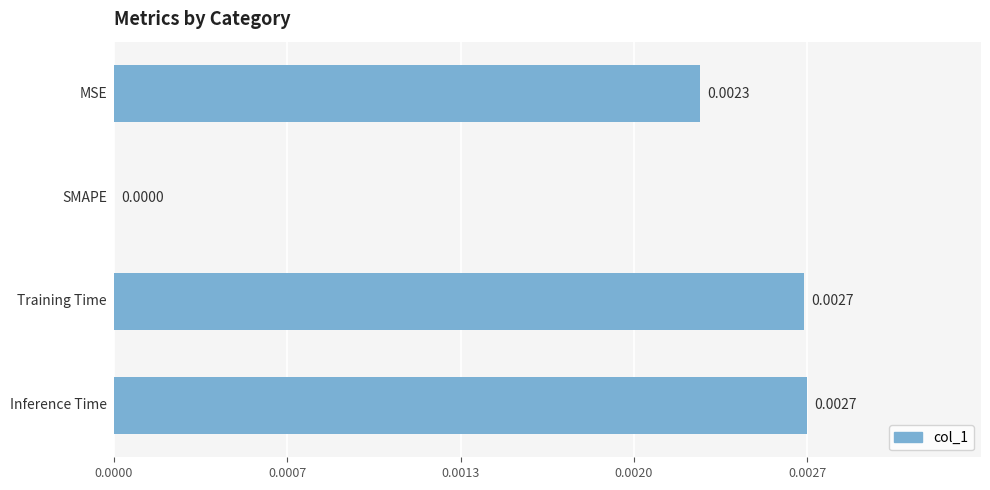

Are the bars horizontal?

Yes